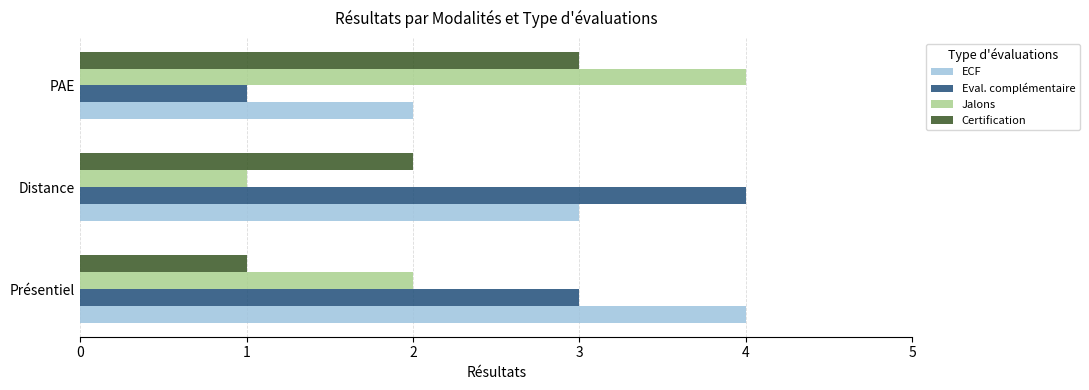

What is the sum of all Jalons values?

7